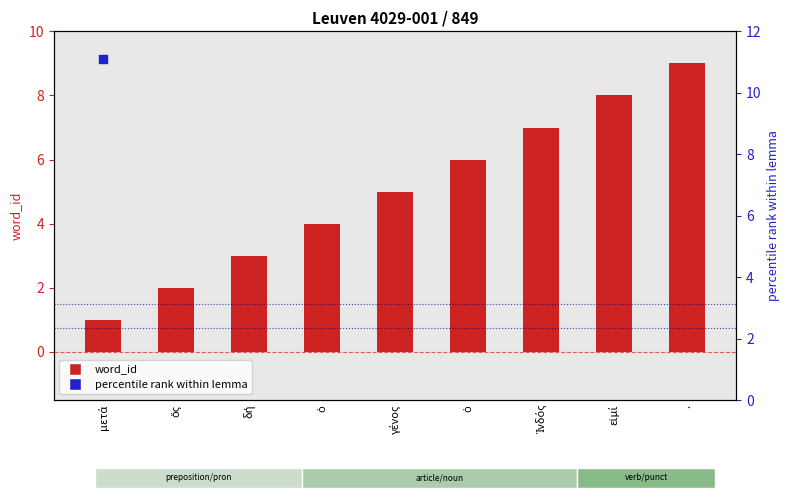

Which series has the largest Y range (max minus min)?

percentile rank within lemma